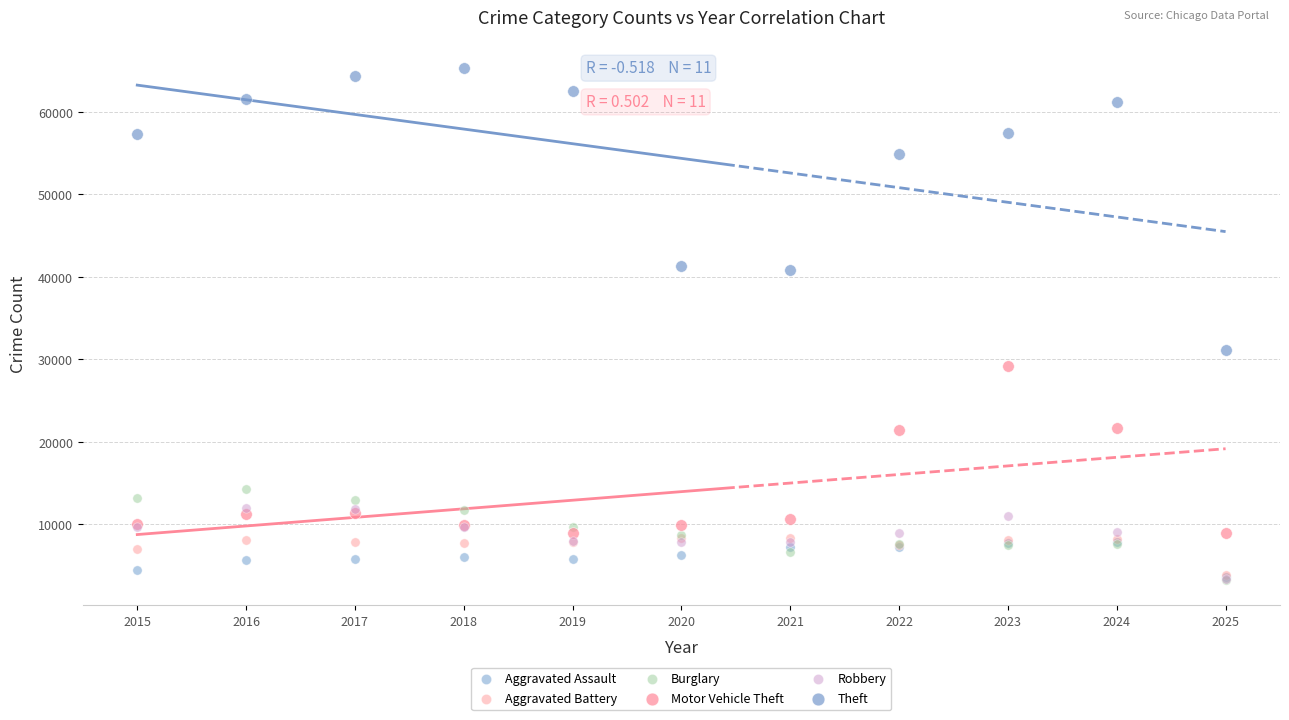

Across all series, what Y value is closest to 34292?

31204